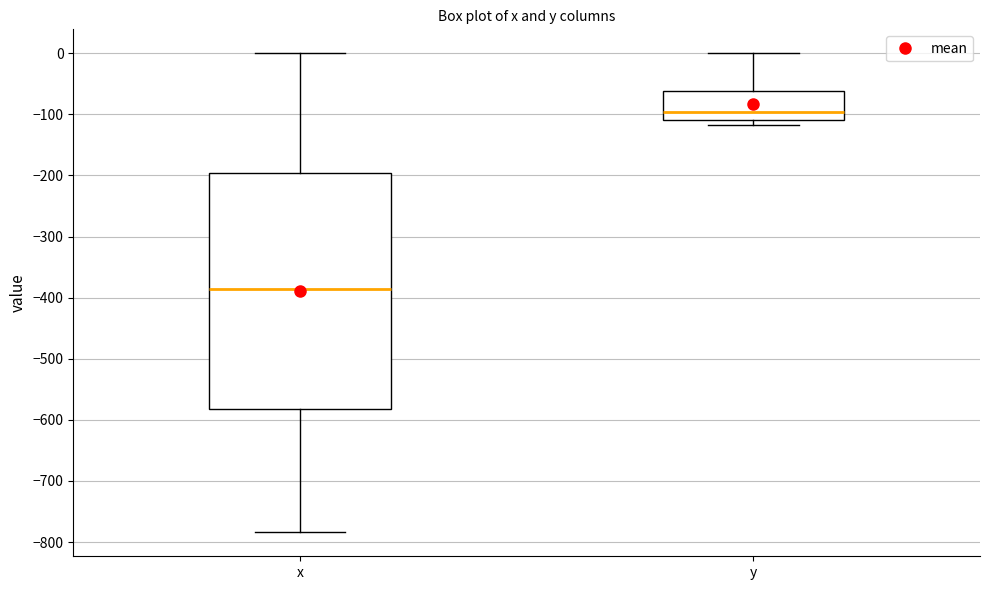

Reading left to right, transcribe this box plot: for each box, give where its median line is, the range the box spans, and where its two whiskers end, as read against the y-axis. The values are not printed on the chart, so give them approximately, as read against the axis.

x: median -390, box -580 to -200, whiskers -780 to 0
y: median -100, box -110 to -60, whiskers -120 to 0